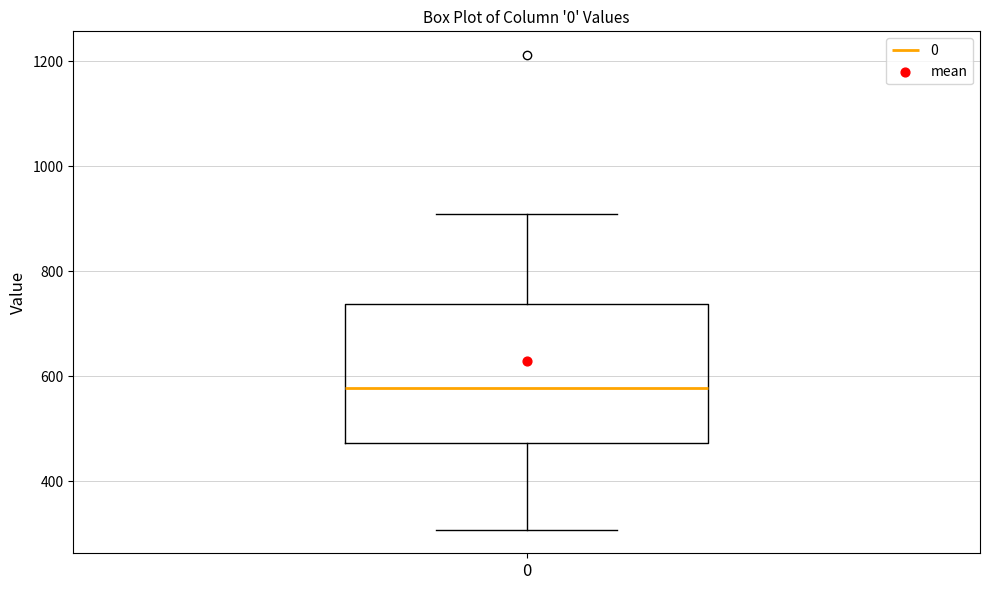

Where does the upper whisker of the box at x = 0 end on the y-axis? The values are not printed on the chart, so give them approximately, as read against the axis.

900